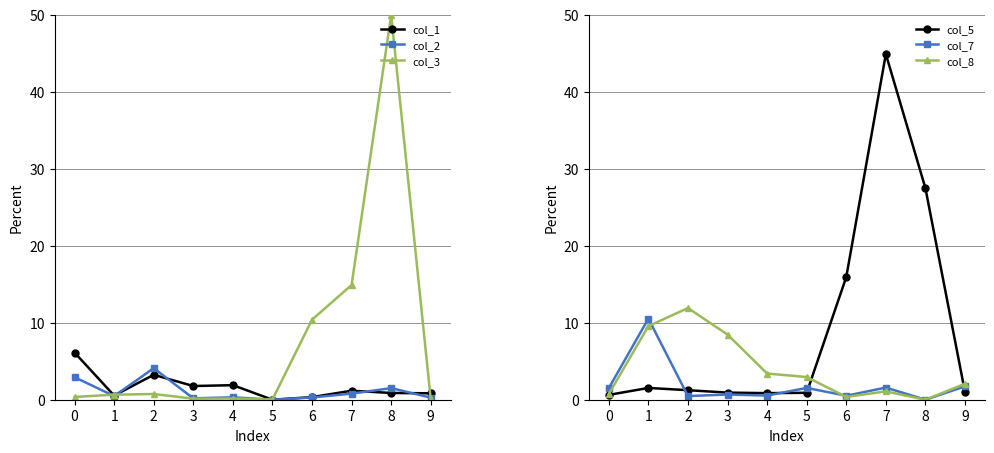

True or false: col_3 has a value of 14.9 at 7.

True